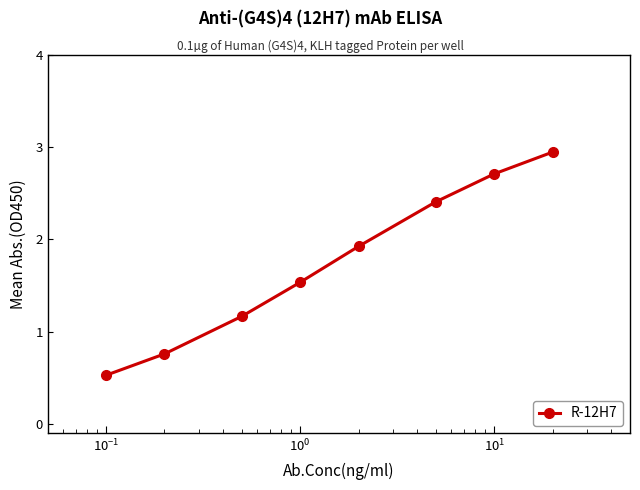

What is the minimum value shown in the chart?

0.5